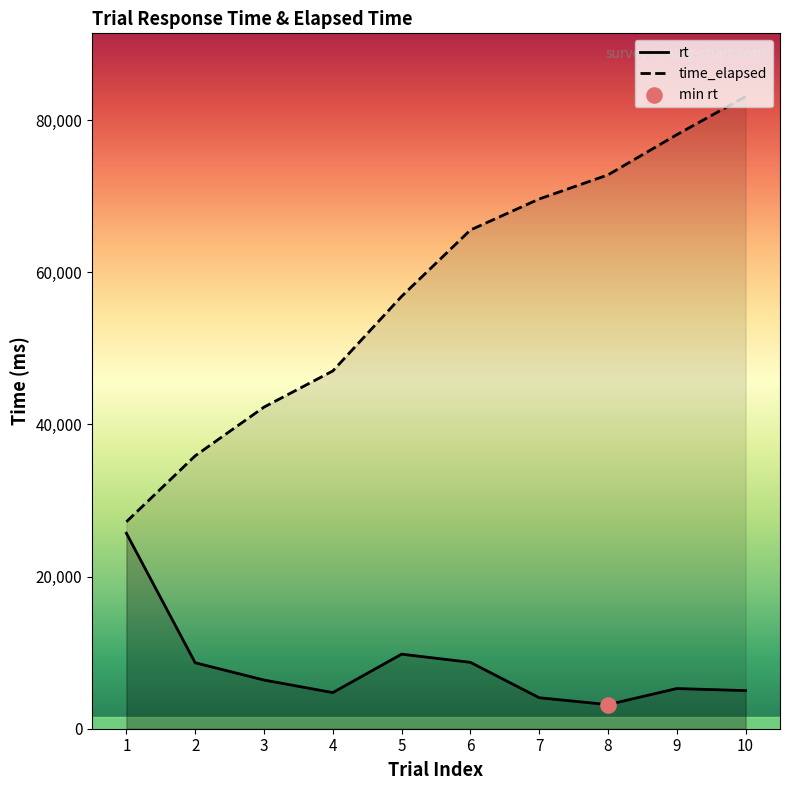

What is the total value across all series at 2?

44534.2